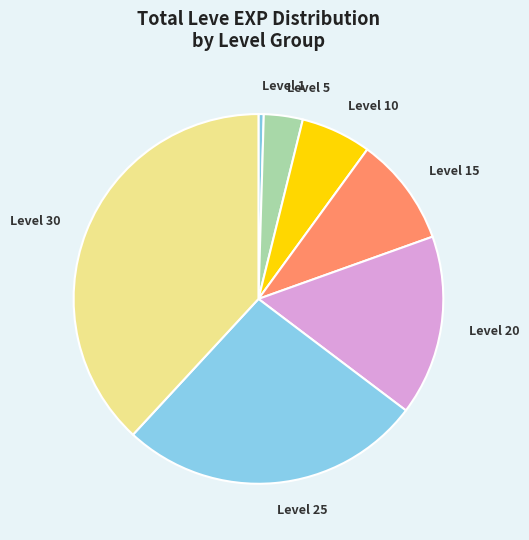

Is there any slice that represents more than half of the pie?

No